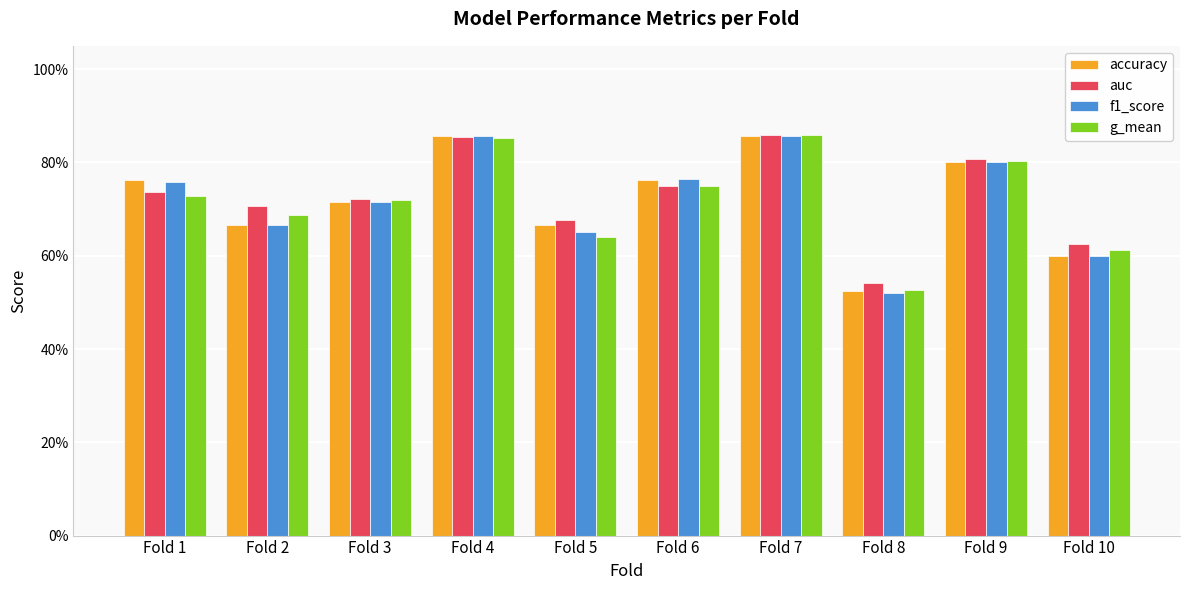

Does the chart contain stacked bars?

No